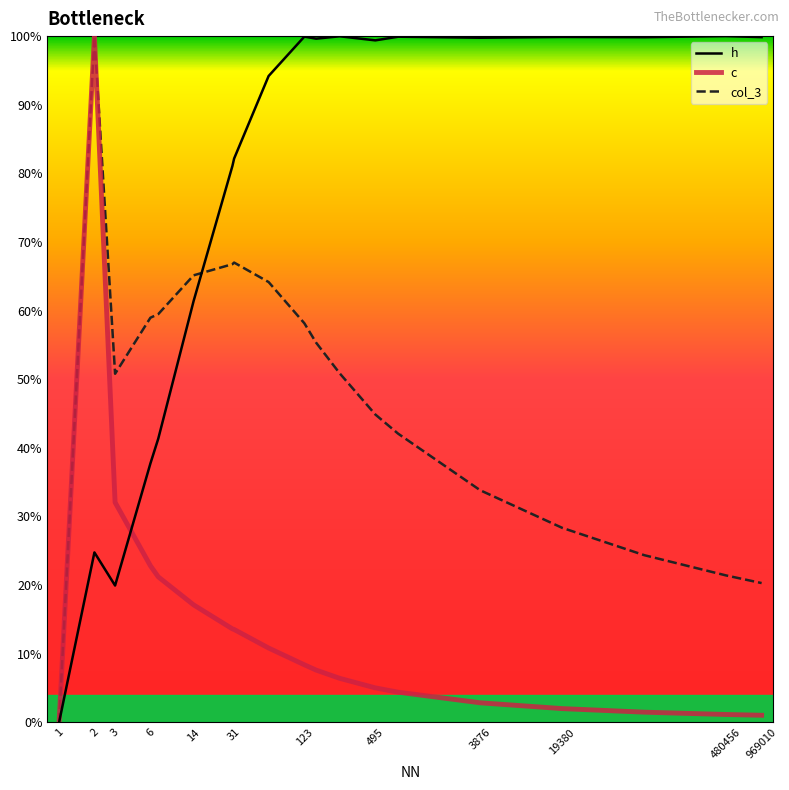

Reading right to left, transcribe all the data shown in this chart.

h: 969010=1.0	480456=1.0	96901=1.0	19380=1.0	3876=1.0	775=1.0	495=1.0	246=1.0	155=1.0	123=1.0	61=0.9	31=0.8	30=0.8	14=0.6	7=0.4	6=0.4	3=0.2	2=0.2	1=0.0
c: 969010=0.0	480456=0.0	96901=0.0	19380=0.0	3876=0.0	775=0.0	495=0.1	246=0.1	155=0.1	123=0.1	61=0.1	31=0.1	30=0.1	14=0.2	7=0.2	6=0.2	3=0.3	2=1.0	1=0.0
col_3: 969010=0.2	480456=0.2	96901=0.2	19380=0.3	3876=0.3	775=0.4	495=0.4	246=0.5	155=0.6	123=0.6	61=0.6	31=0.7	30=0.7	14=0.7	7=0.6	6=0.6	3=0.5	2=1.0	1=0.0